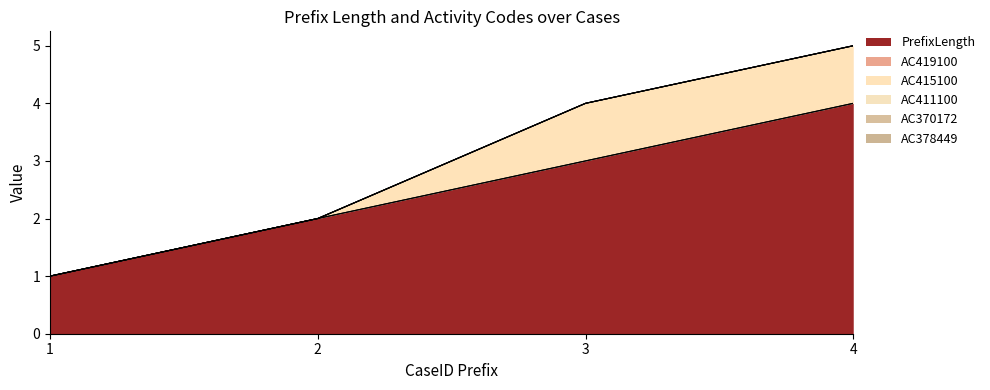

Which series has the largest range (max minus min)?

PrefixLength